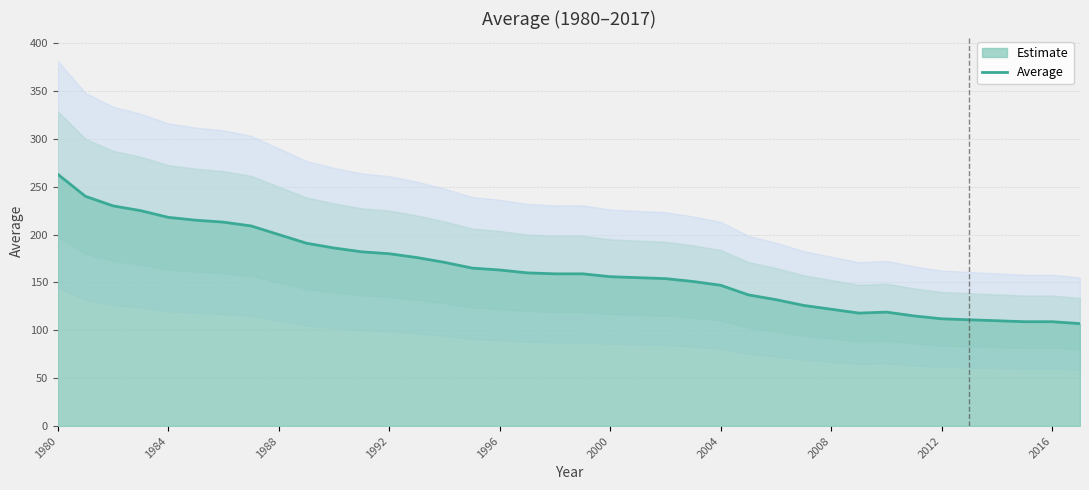

What is the highest value of the Average series?

263